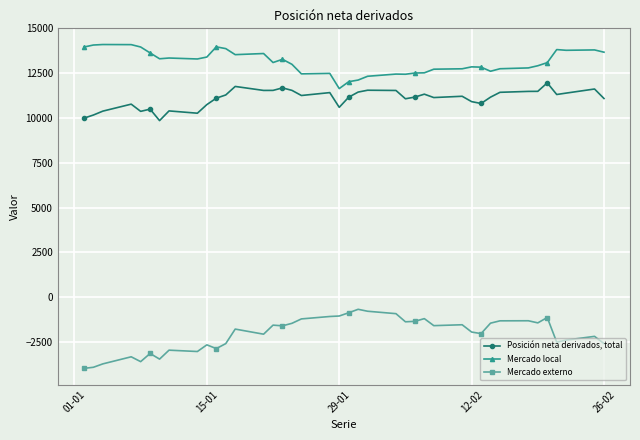

What is the value of the Mercado externo point at the 4th from the left?

-3321